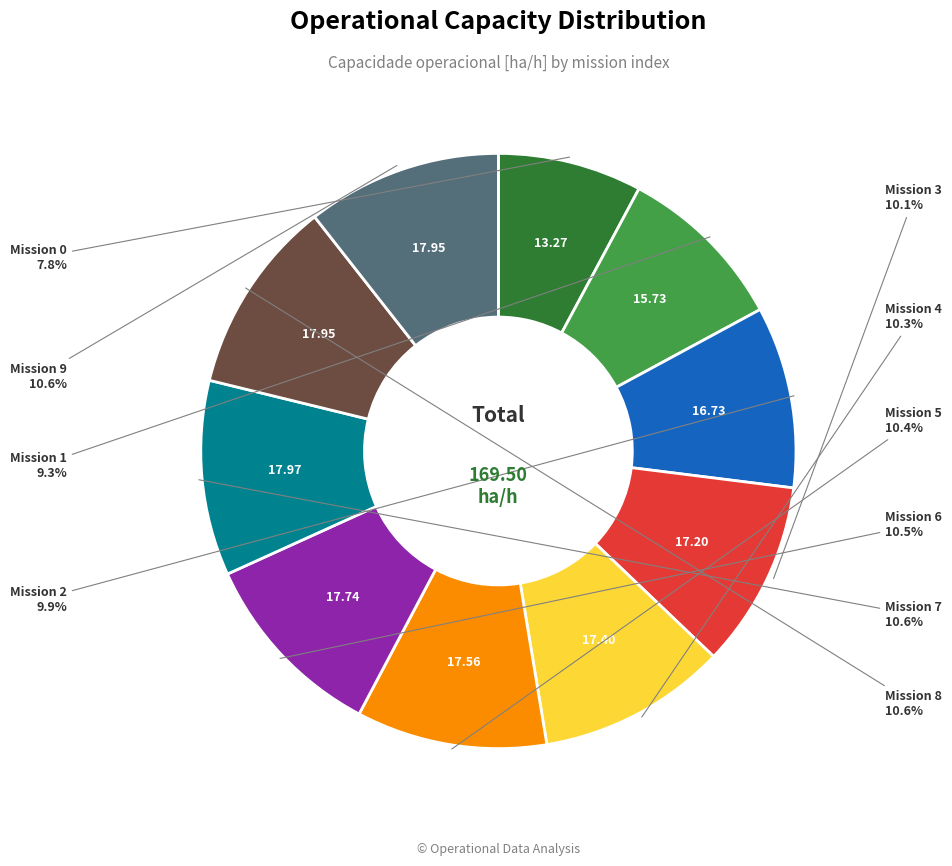

Is there a majority slice in this chart?

No